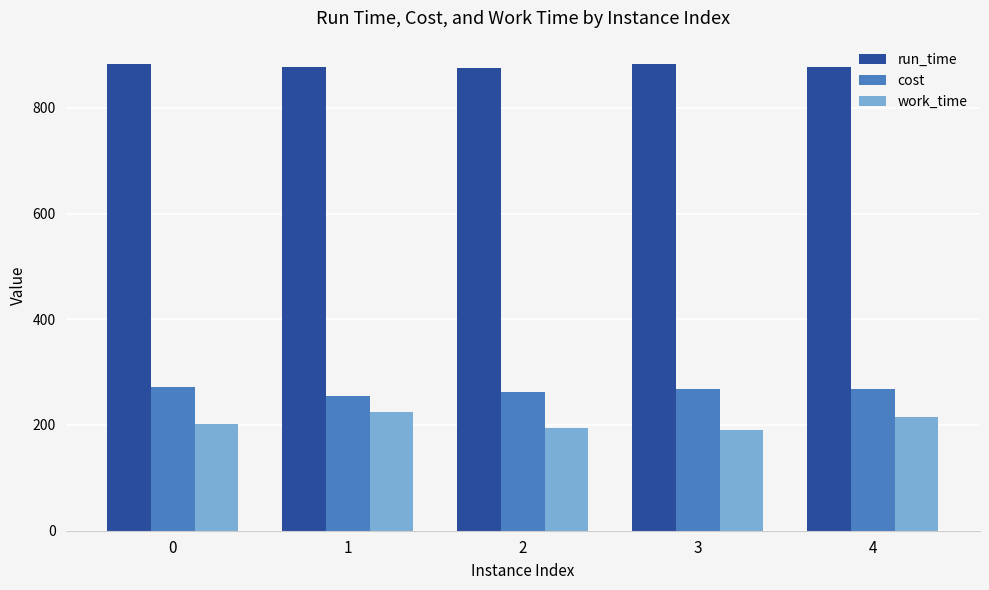

How many values in the cost series exceed 267?

3